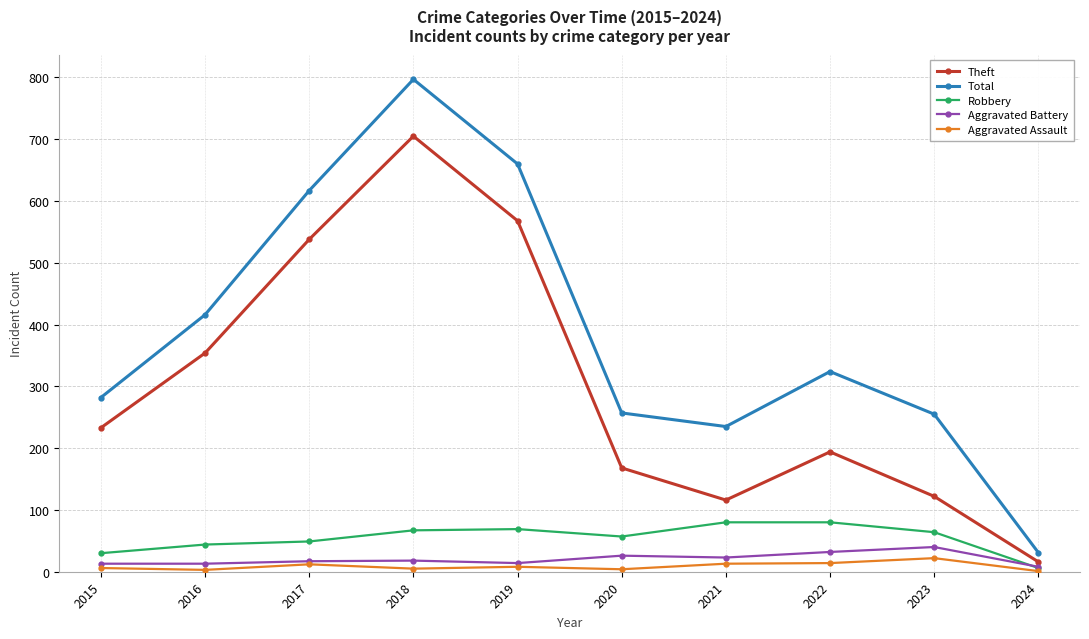

What is the total value across all series at 2020?

512